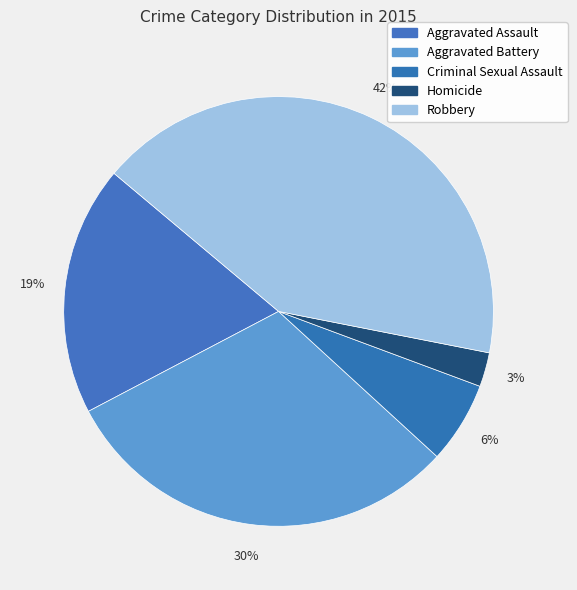

Is it true that Robbery is 42% of the pie?

True